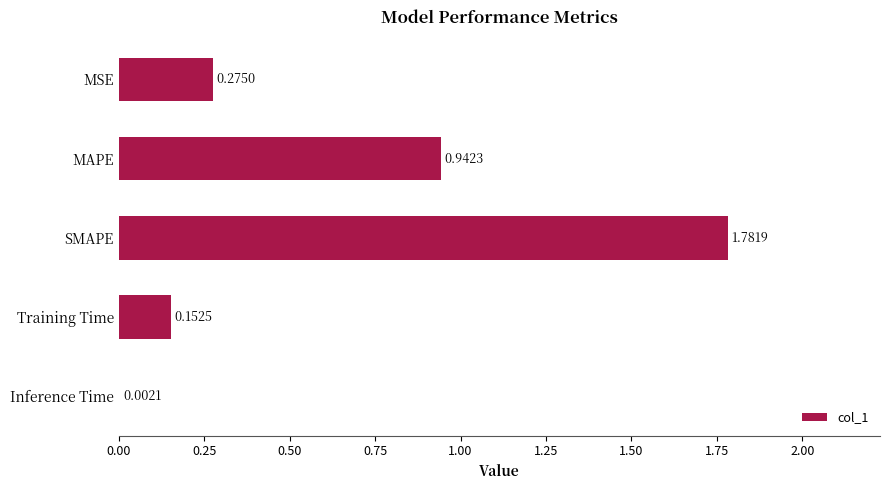

Where is the data nearest to the value 0?

Inference Time